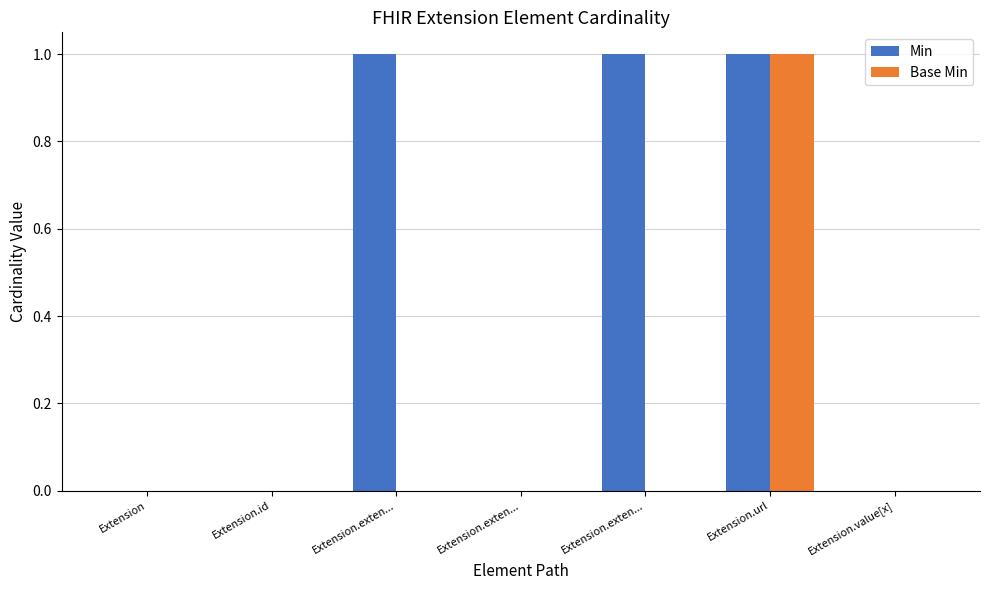

Reading left to right, what are all the values shown in this chart?

Min: 0	0	1	0	1	1	0
Base Min: 0	0	0	0	0	1	0